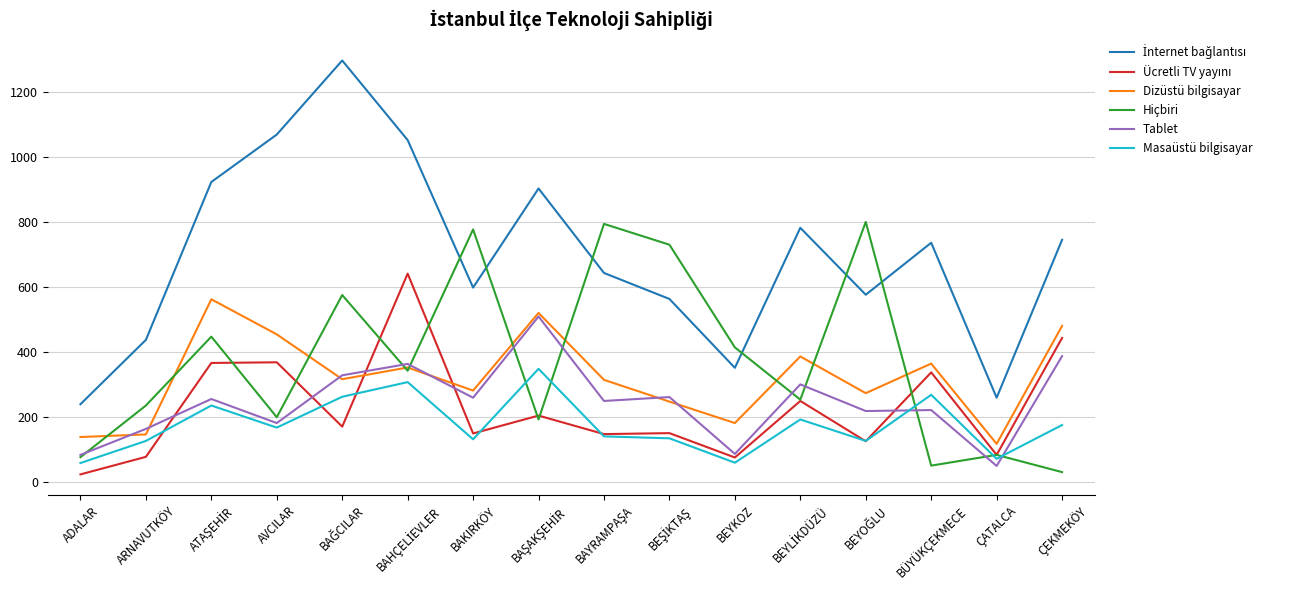

The value of Masaüstü bilgisayar at BAKIRKÖY is 131. True or false?

True